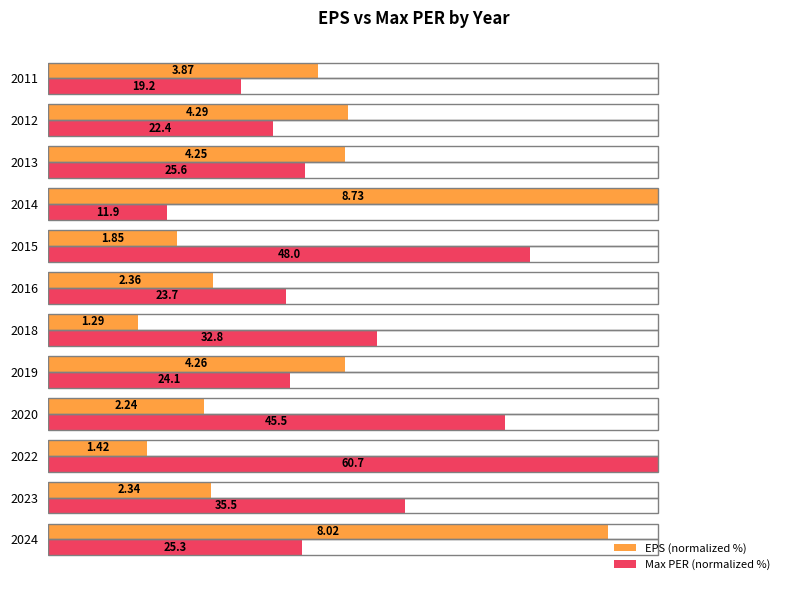

What are all the series names shown in the legend?

EPS (normalized %), Max PER (normalized %)